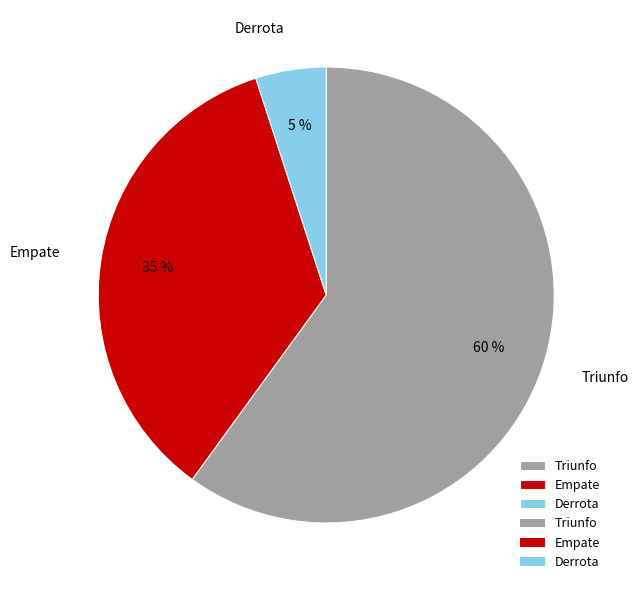

Combined, do Derrota and Empate account for over 50%?

No